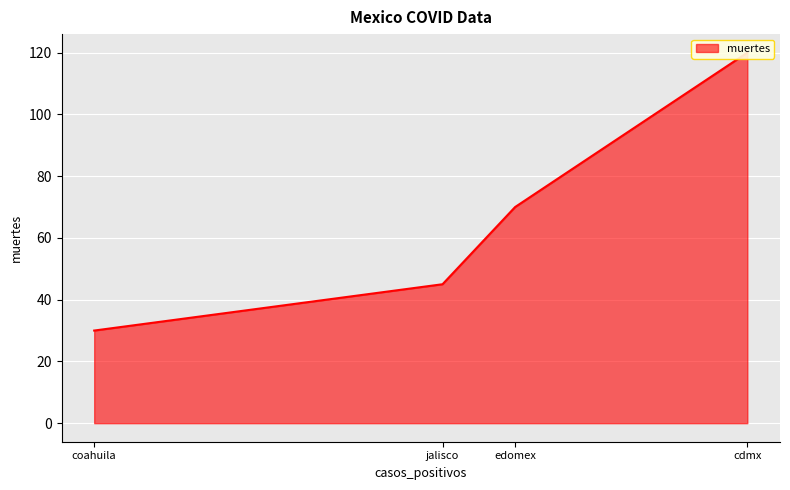

What is the change in value from edomex to coahuila?

-40